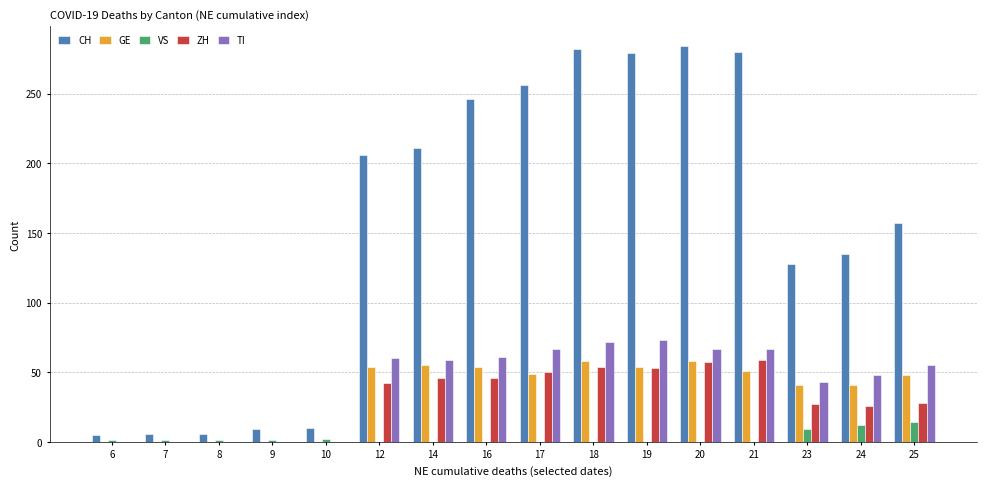

What is the sum of all ZH values?

488